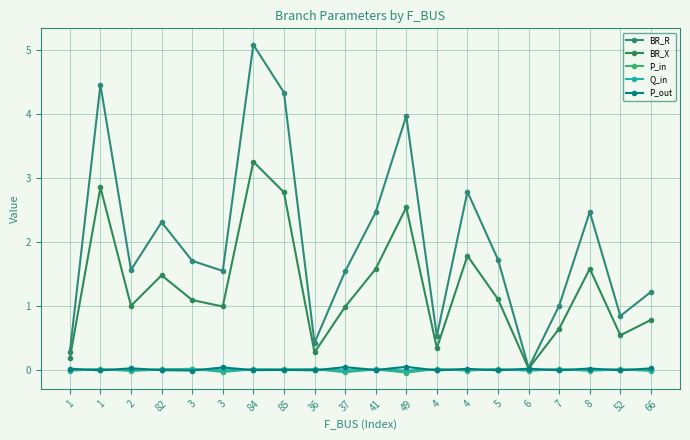

True or false: P_in and BR_R cross at least once.

False